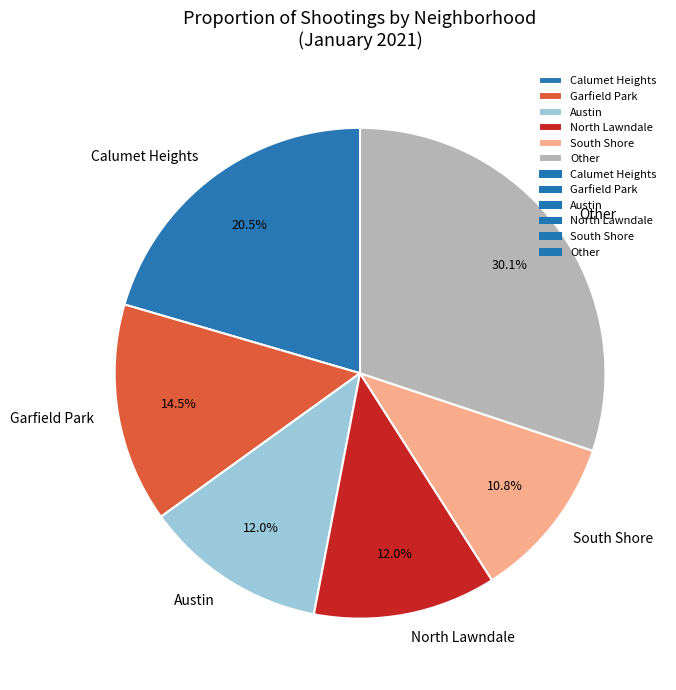

What percentage is the North Lawndale slice, to the nearest percent?

12%